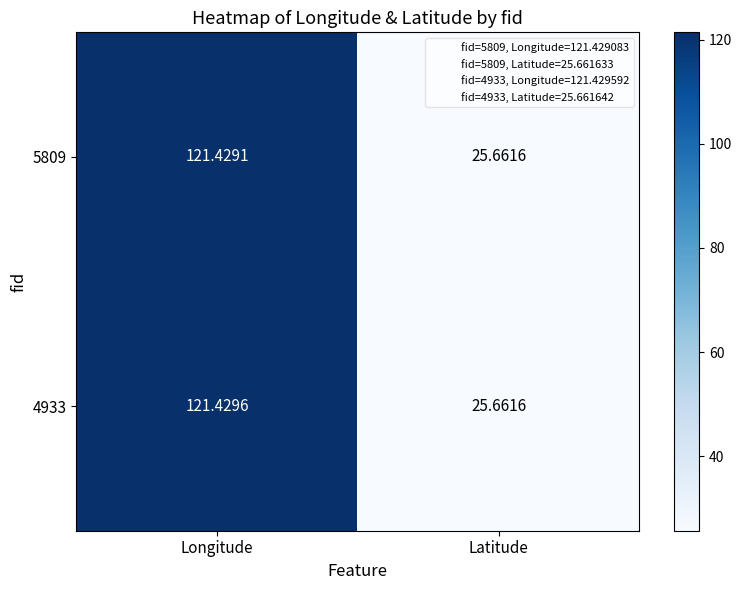

Rank the categories by 4933 value from highest to lowest.

Longitude, Latitude